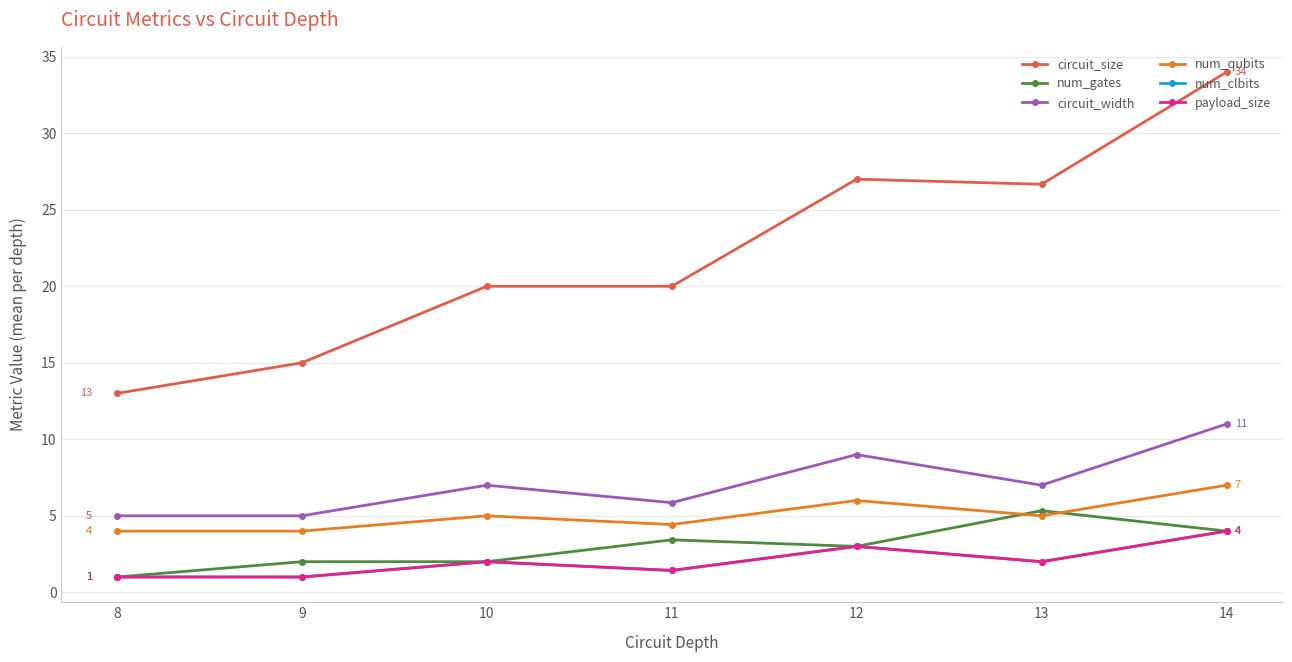

Which category has the highest value in the num_gates series?

13